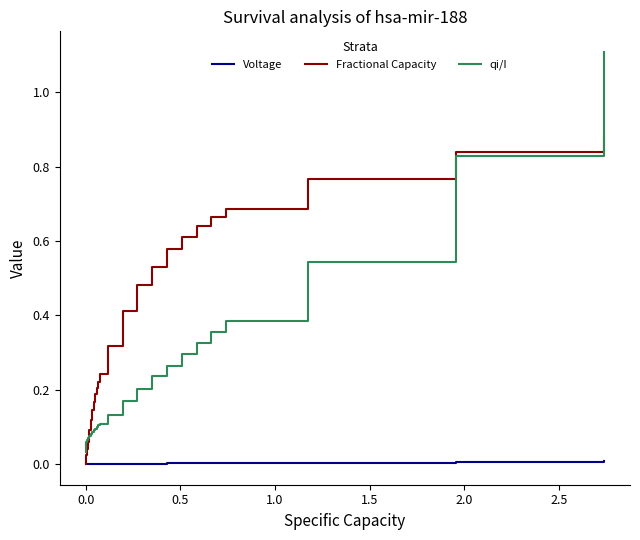

Which series has the largest total across all categories?

Fractional Capacity